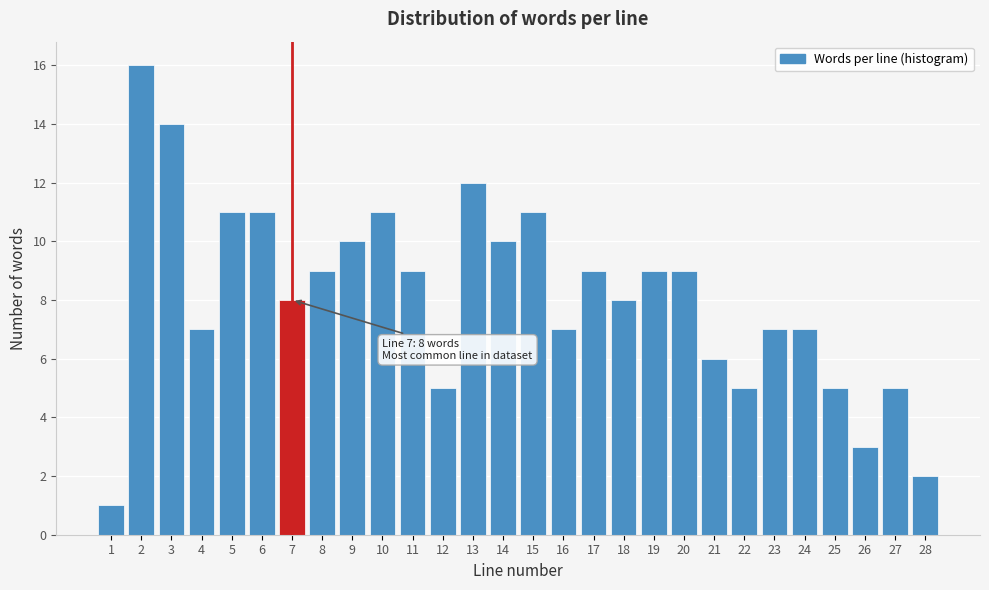

Reading left to right, list all the values displayed in this chart.

1=1	2=16	3=14	4=7	5=11	6=11	7=8	8=9	9=10	10=11	11=9	12=5	13=12	14=10	15=11	16=7	17=9	18=8	19=9	20=9	21=6	22=5	23=7	24=7	25=5	26=3	27=5	28=2